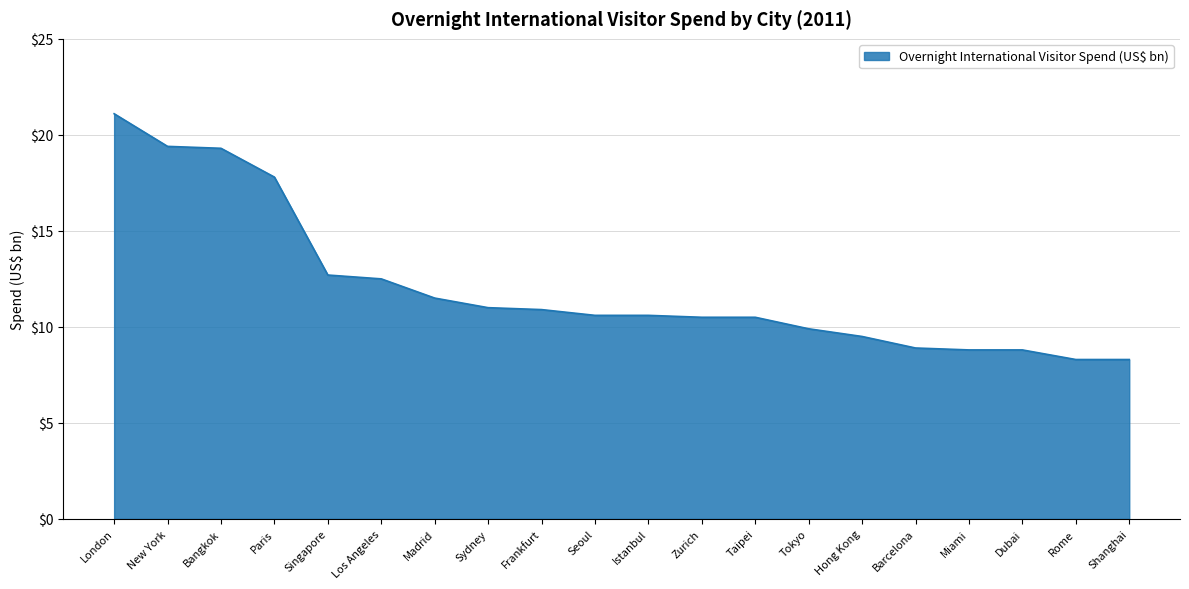

Is it true that the value at Tokyo is 9.9?

True